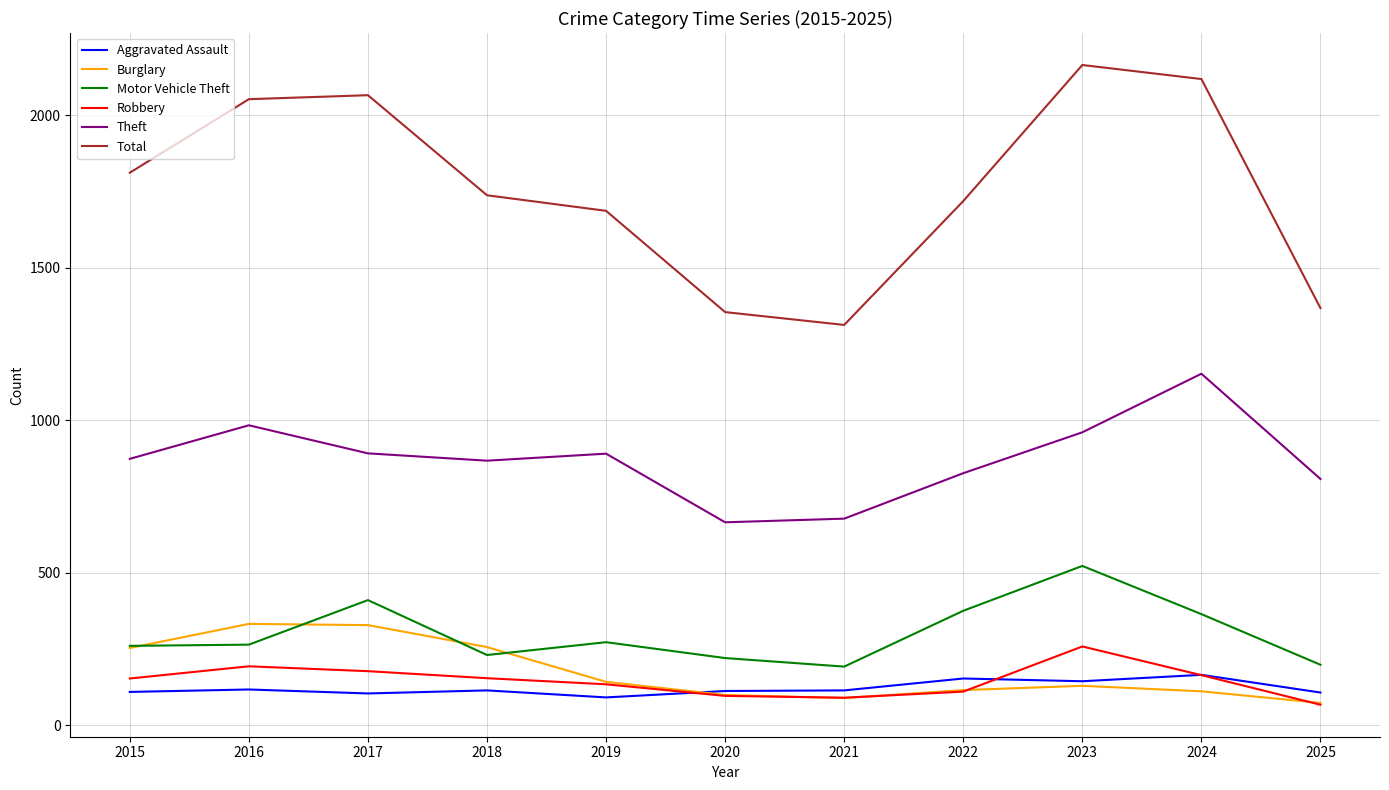

What is the smallest value displayed?

68